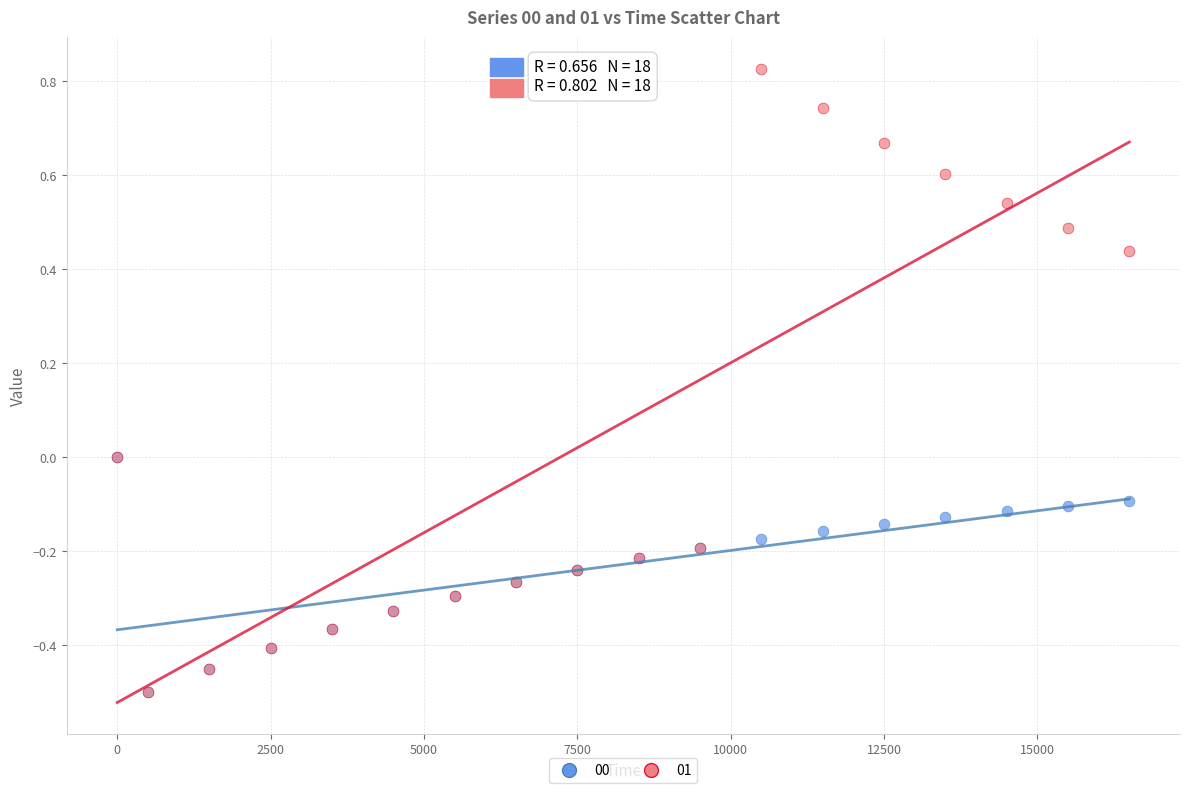

Which series contains the highest Y value?

01